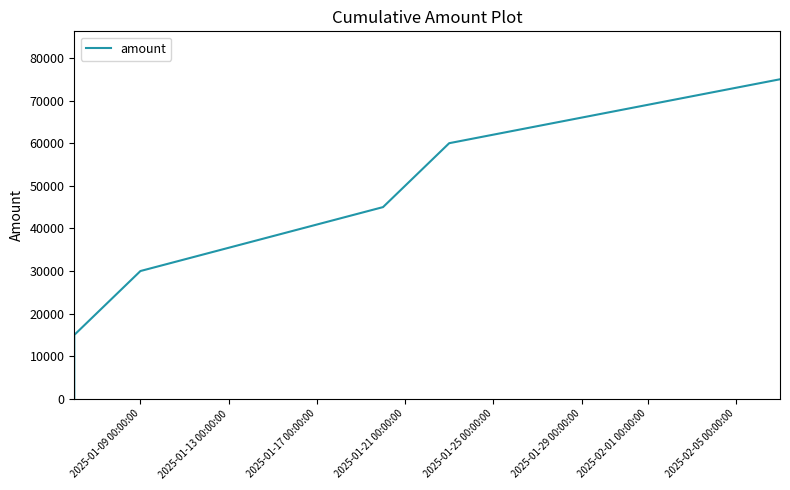

True or false: the data shows 107930 at 2025-01-29 00:00:00.

False